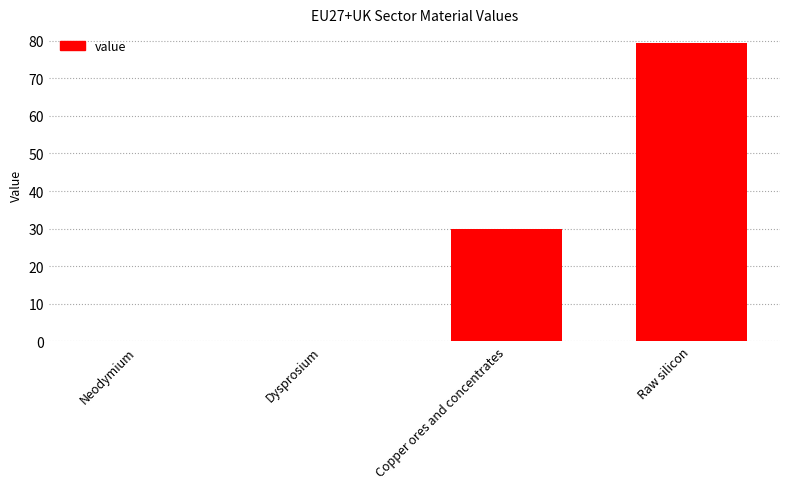

What is the change in value from Neodymium to Copper ores and concentrates?

+29.8